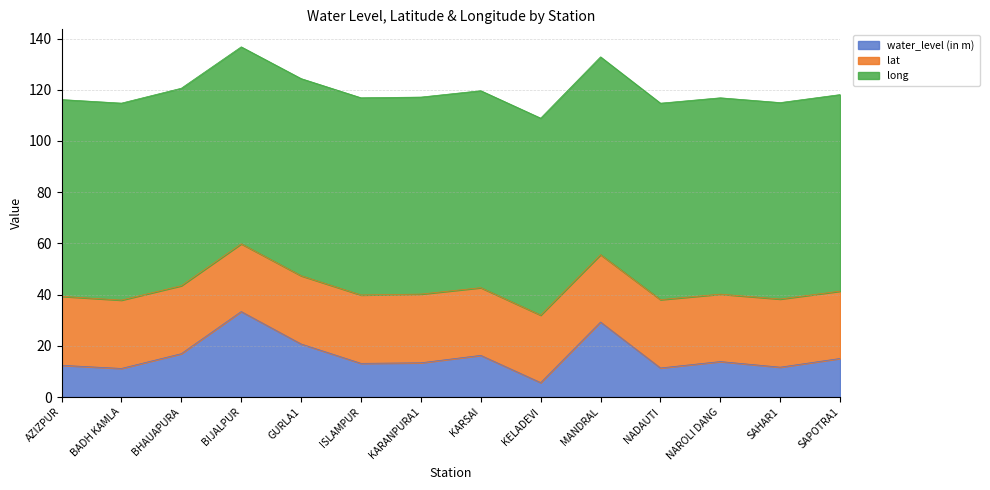

Rank the categories by lat value from highest to lowest.

AZIZPUR, KARANPURA1, ISLAMPUR, BADH KAMLA, NADAUTI, GURLA1, SAHAR1, BHAUAPURA, BIJALPUR, KARSAI, KELADEVI, NAROLI DANG, MANDRAL, SAPOTRA1